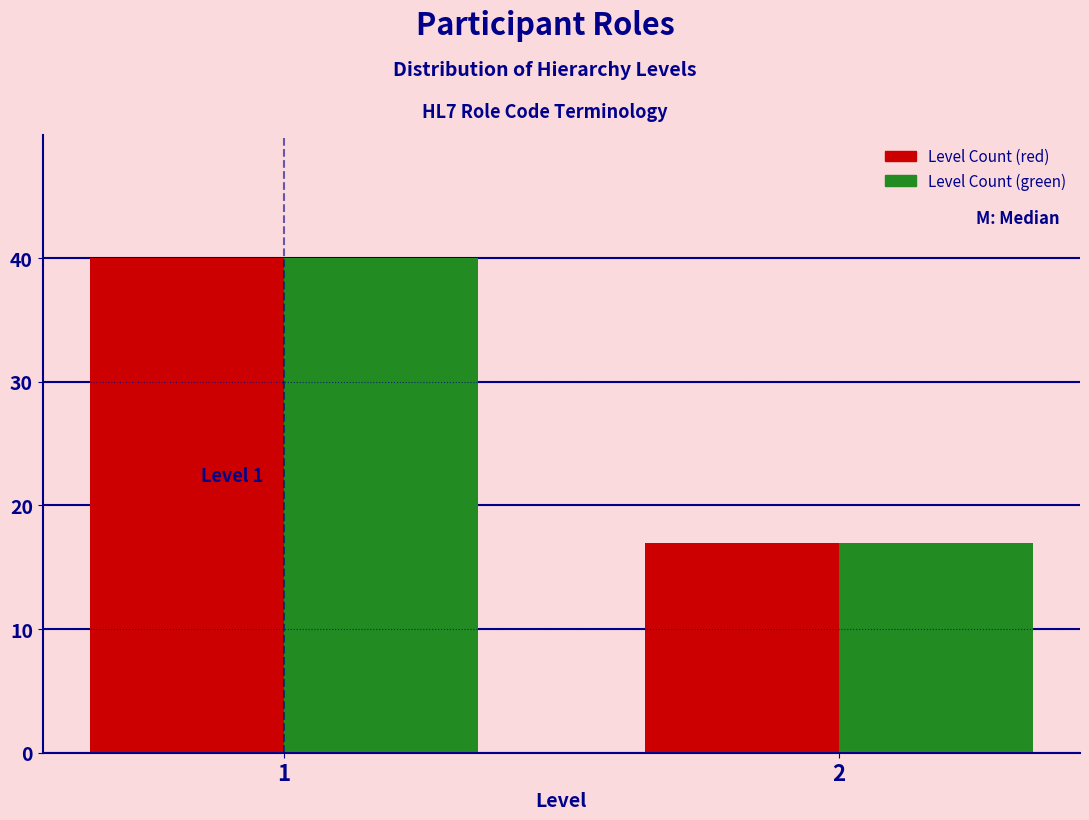

Reading left to right, what are all the values shown in this chart?

Level Count (red): 40	17
Level Count (green): 40	17